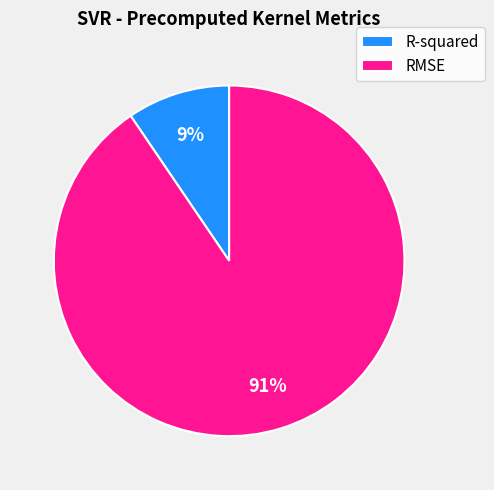

What is the majority slice?

RMSE